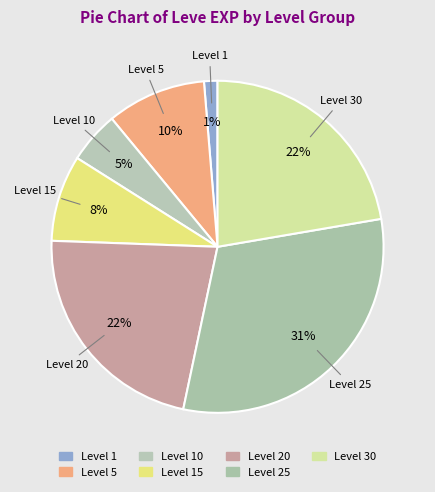

What is the ratio of the value at Level 10 to the value at Level 20?

0.2